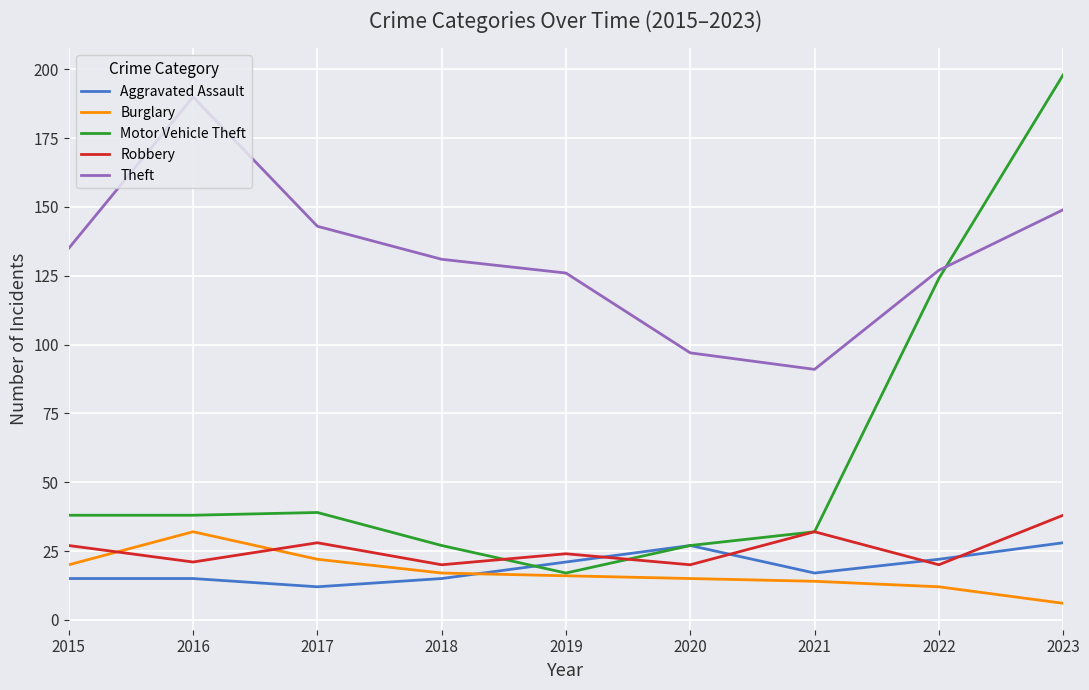

How many categories are shown in the chart?

9